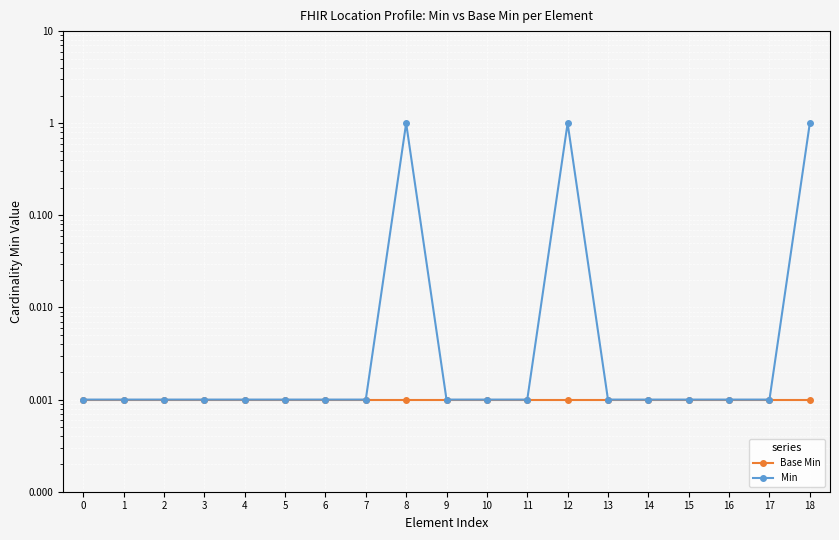

Reading left to right, extract all data points from this chart.

Base Min: 0.0	0.0	0.0	0.0	0.0	0.0	0.0	0.0	0.0	0.0	0.0	0.0	0.0	0.0	0.0	0.0	0.0	0.0	0.0
Min: 0.0	0.0	0.0	0.0	0.0	0.0	0.0	0.0	1.0	0.0	0.0	0.0	1.0	0.0	0.0	0.0	0.0	0.0	1.0